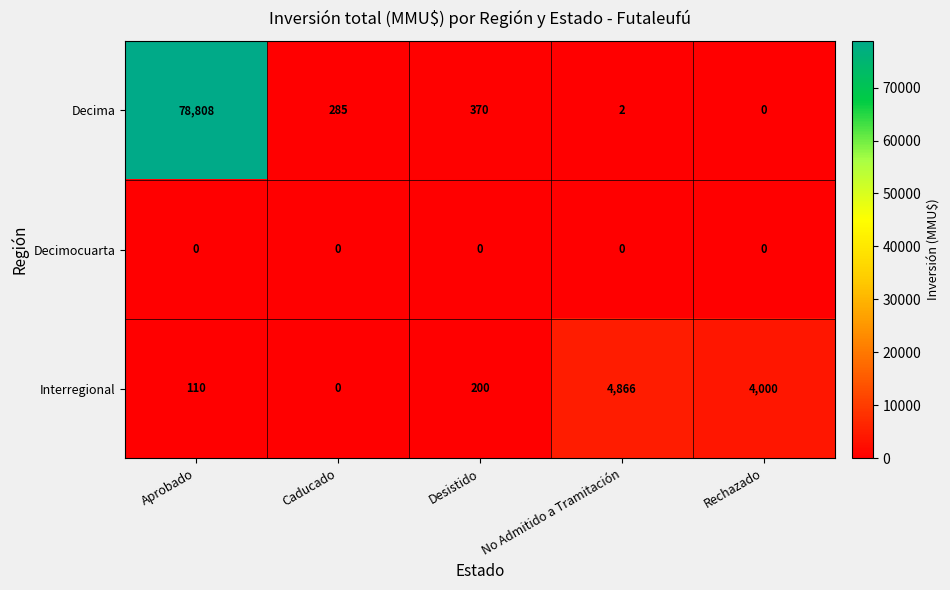

What is the sum of the Interregional values at Rechazado and Caducado?

4000